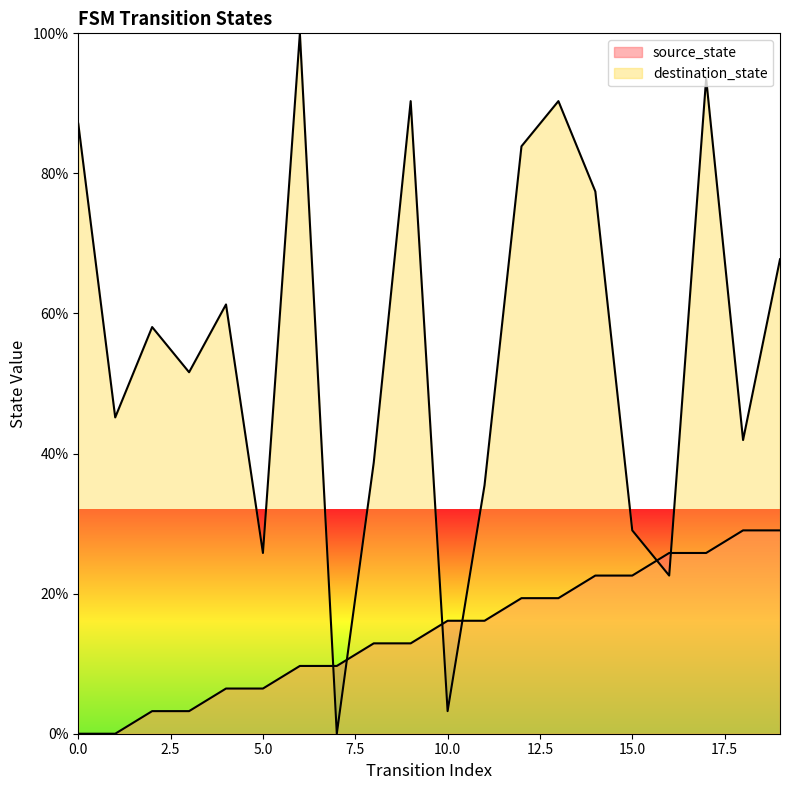

How many data points in source_state are above 16?

10